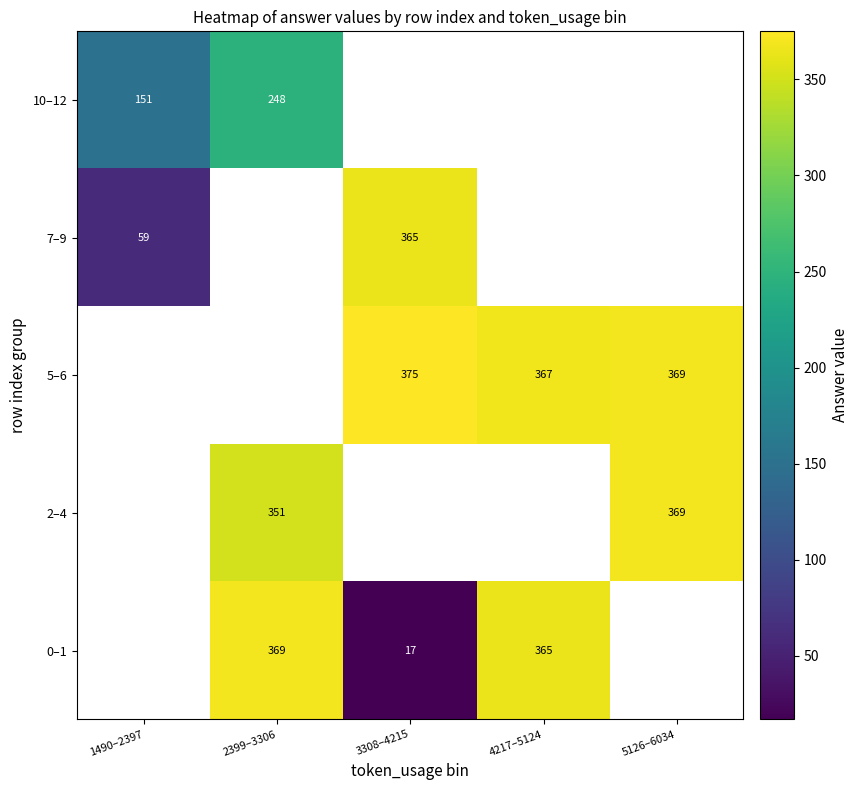

The 10–12 series shows 151 at 1490–2397. True or false?

True